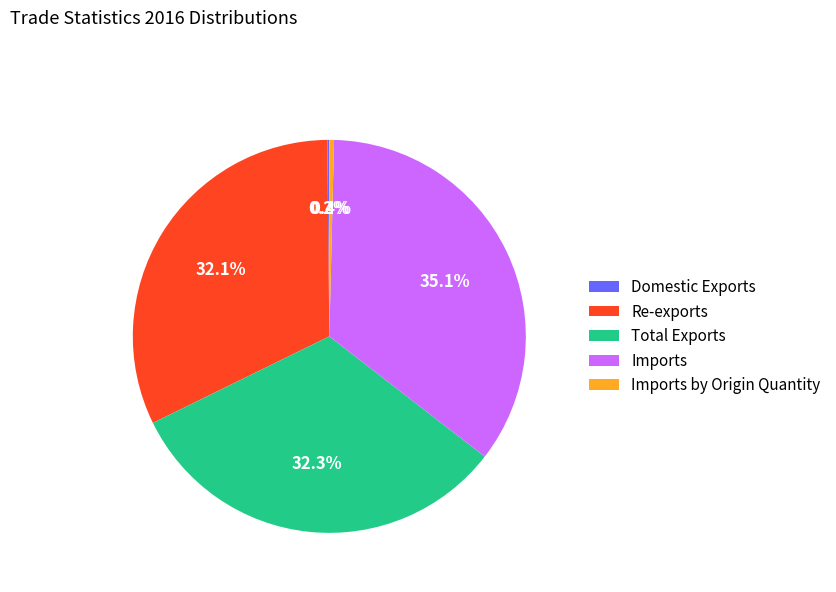

To the nearest percent, what is the combined percentage of Re-exports and Total Exports?

64%